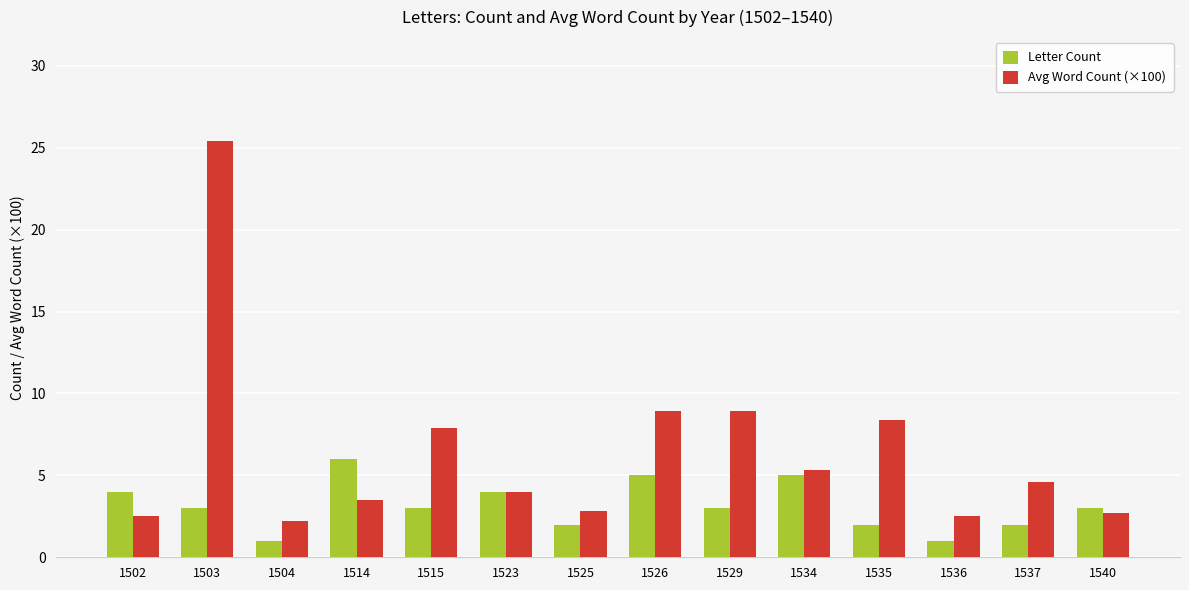

Between 1514 and 1540, which series saw the biggest shift?

Letter Count